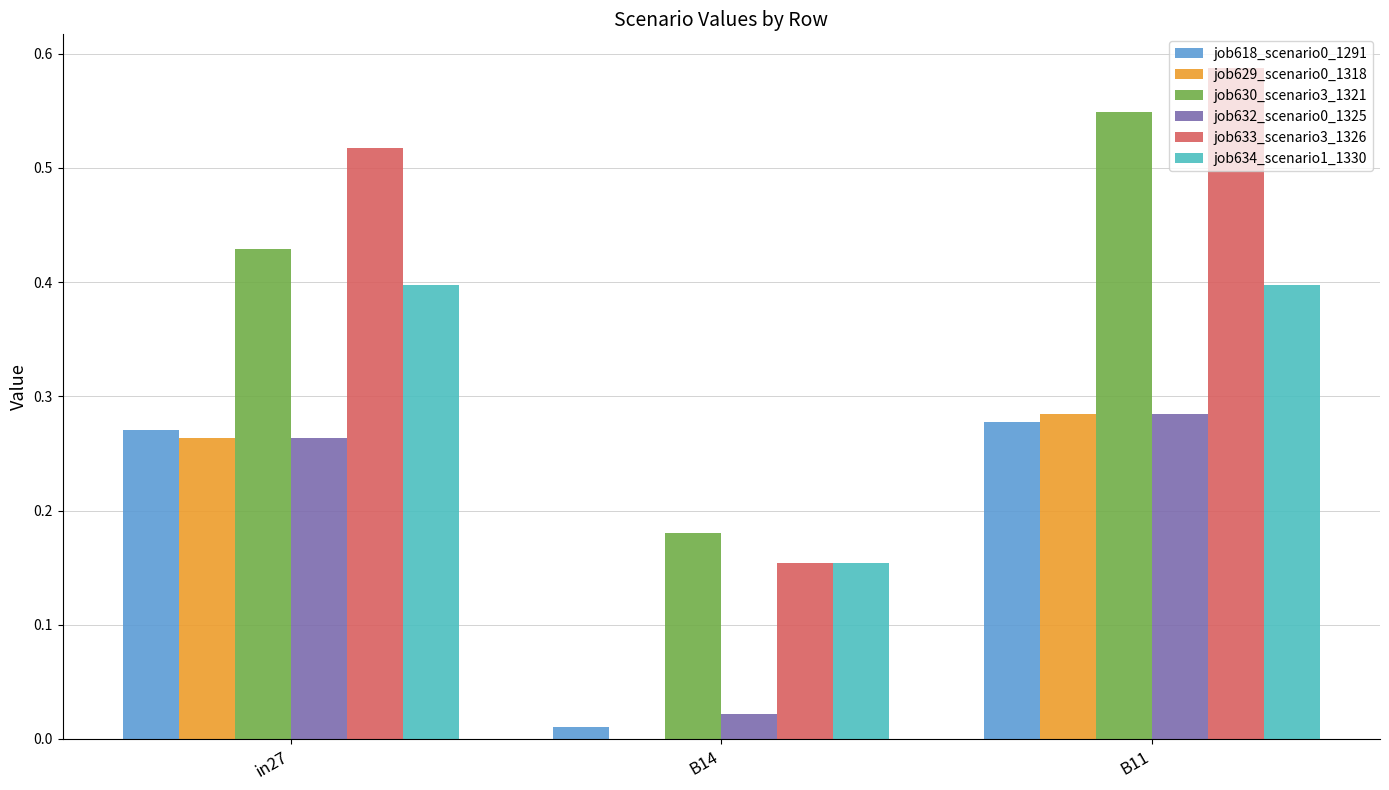

The job630_scenario3_1321 series shows 0.1 at B11. True or false?

False